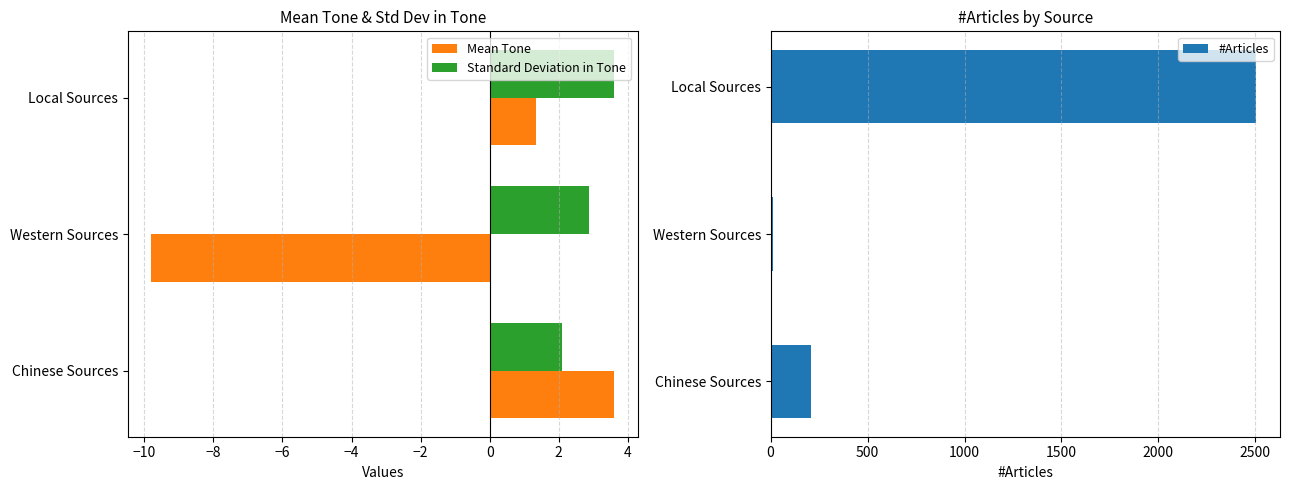

At how many categories does at least one series exceed 1864?

1